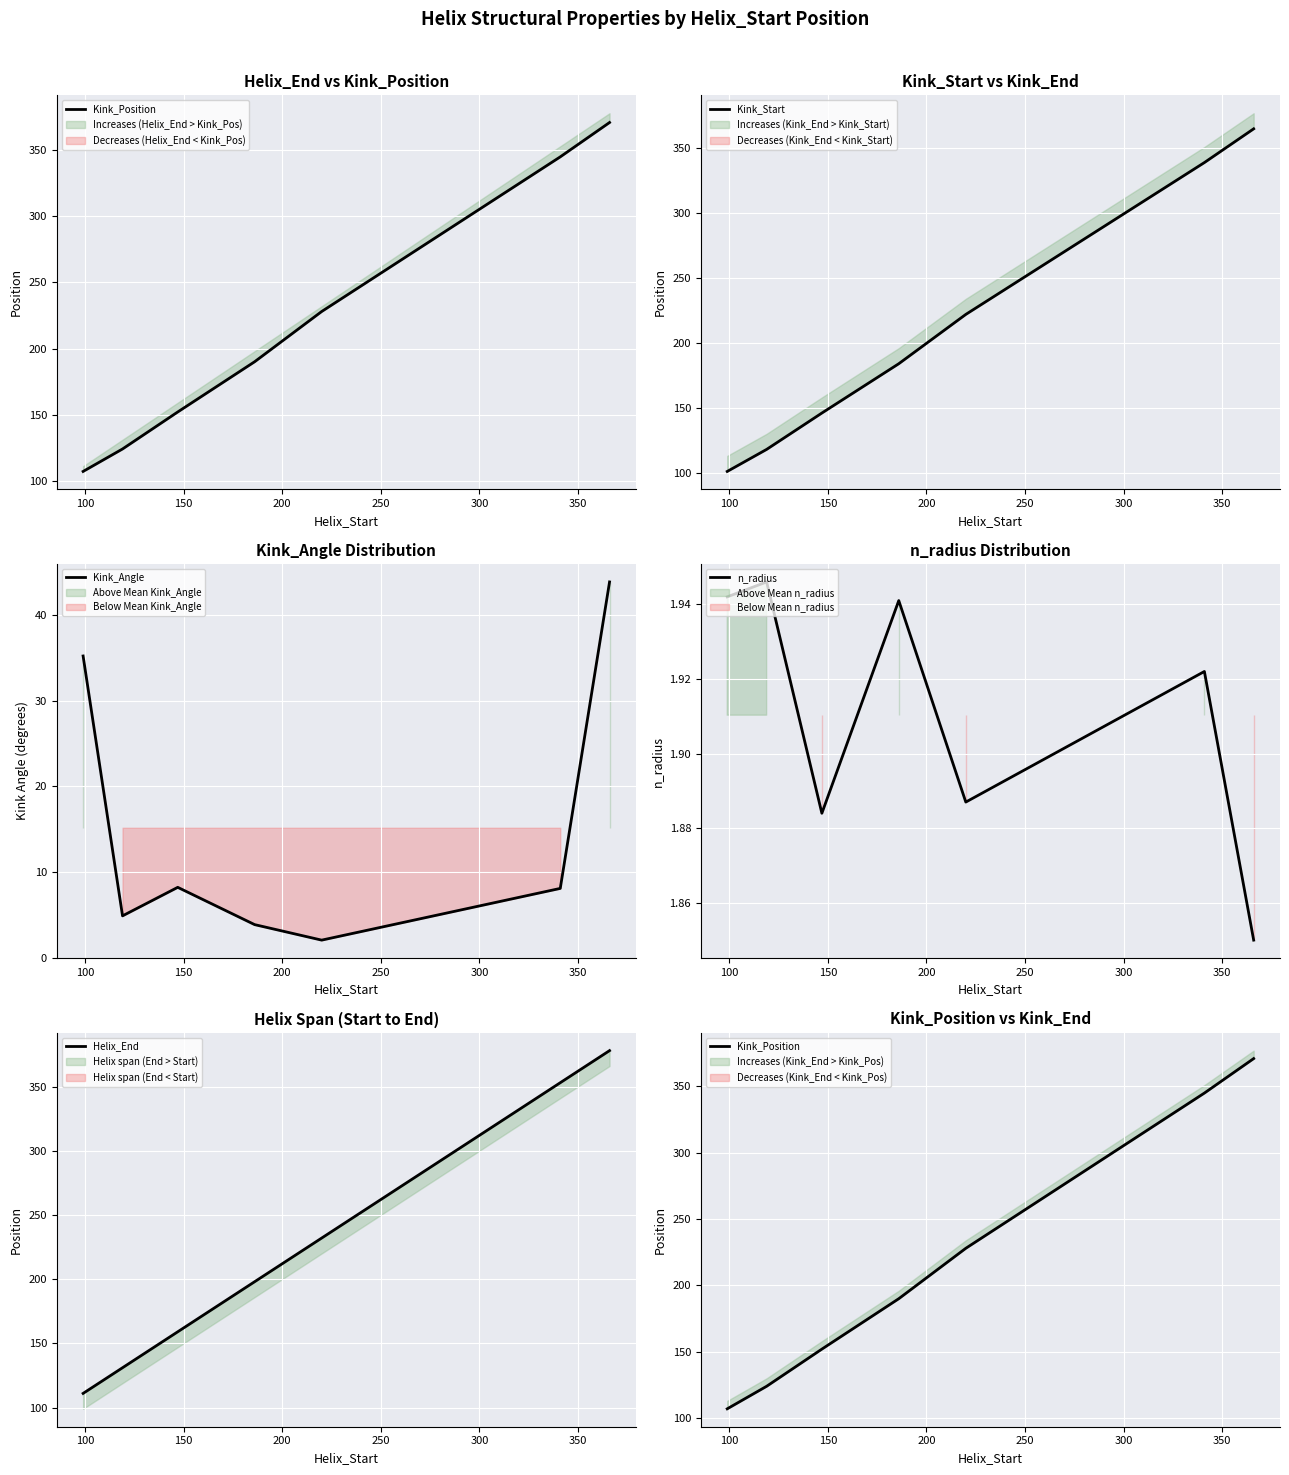

What is the minimum value for Kink_Angle?

2.0